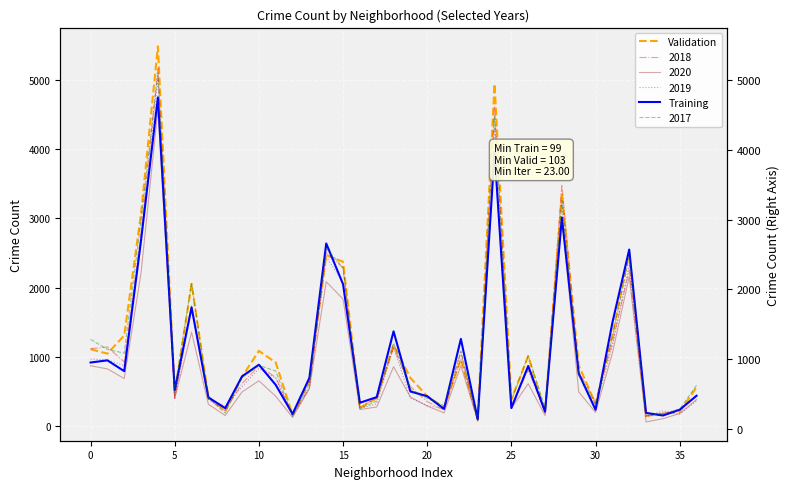

What is the maximum value shown in the chart?

5481